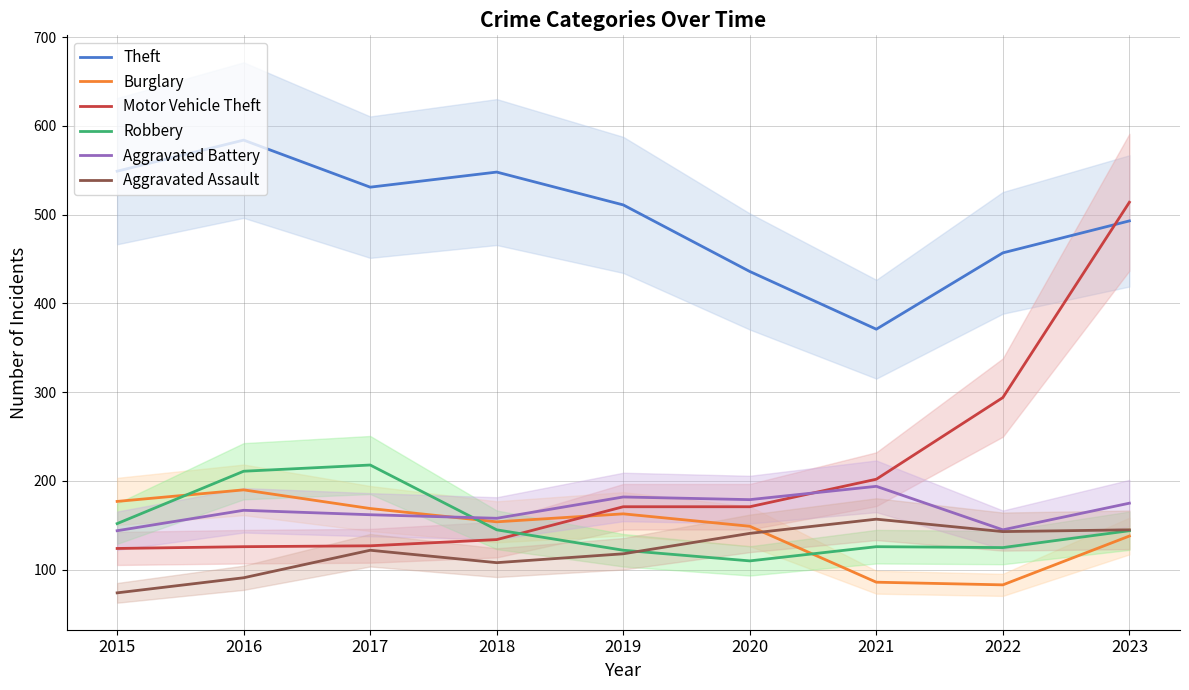

At which category is the sum across all series the highest?

2023